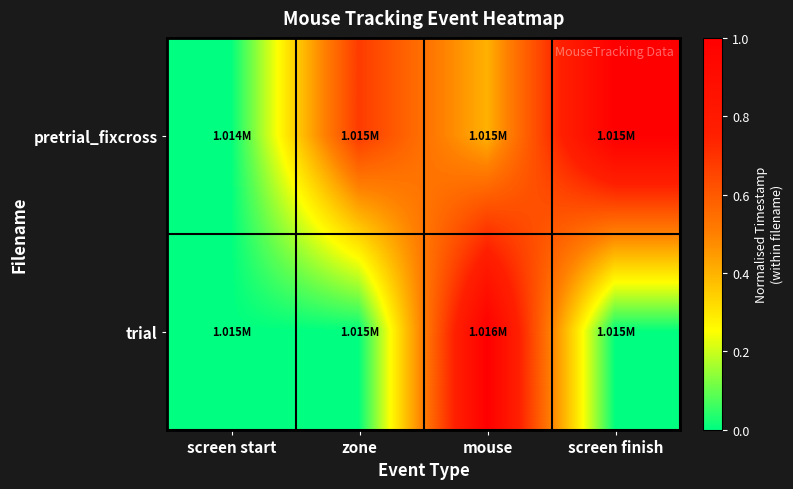

List the series in order of their peak value, lowest first.

pretrial_fixcross, trial